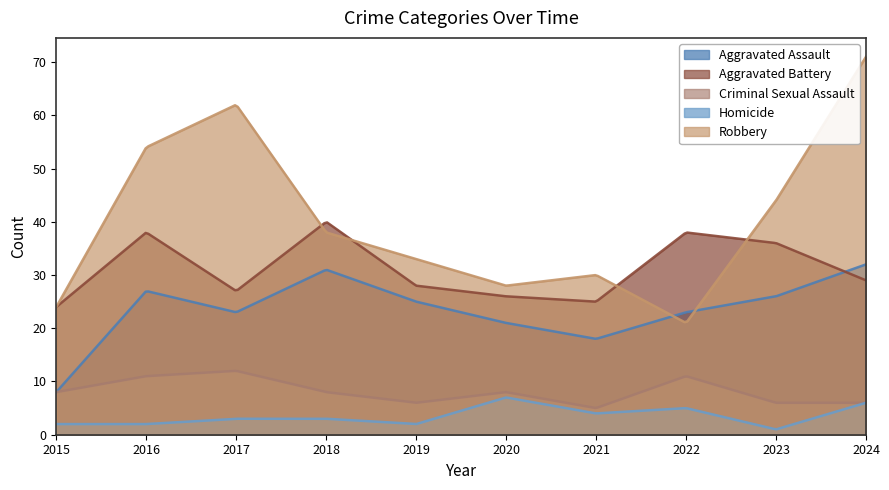

True or false: Aggravated Assault has more than 1 interior local peaks.

True